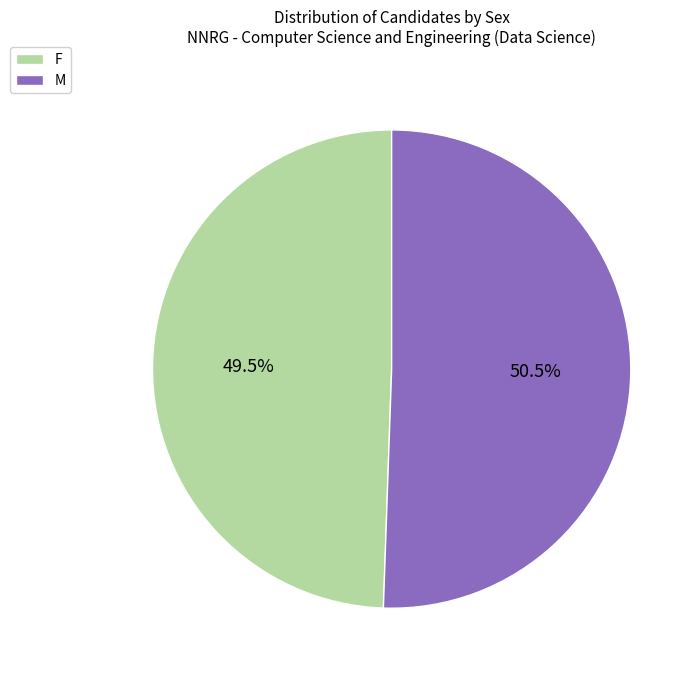

Count the number of slices in the pie.

2